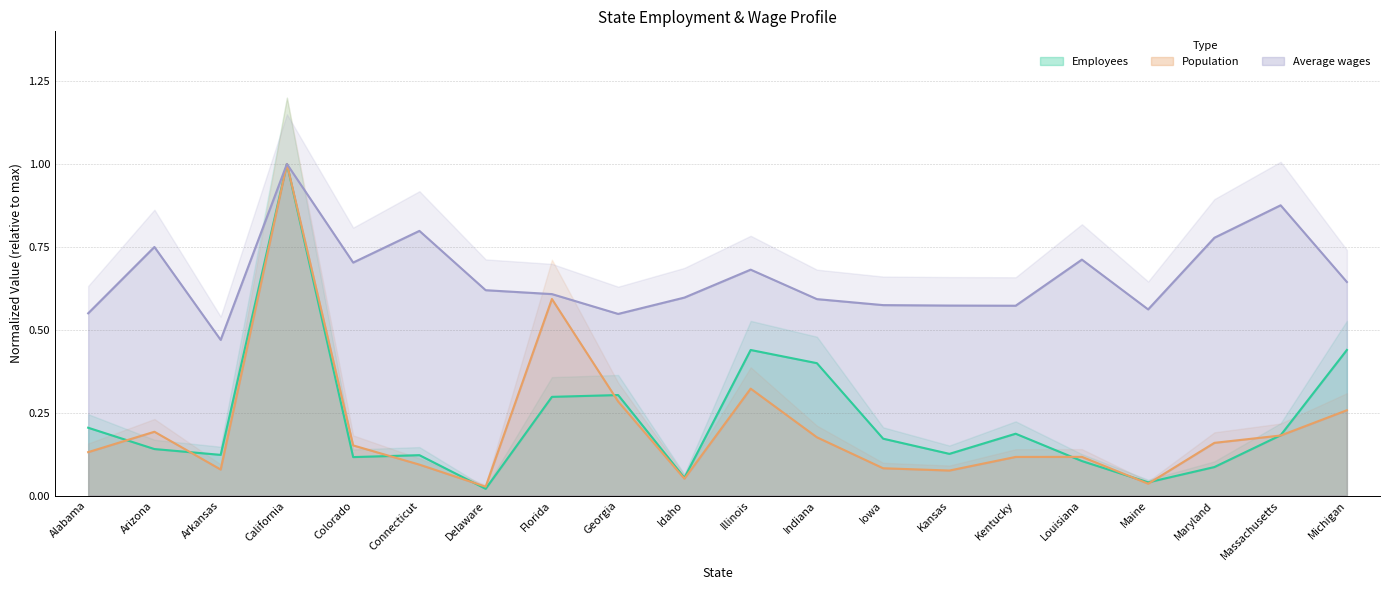

What are all the series names shown in the legend?

Employees, Population, Average wages